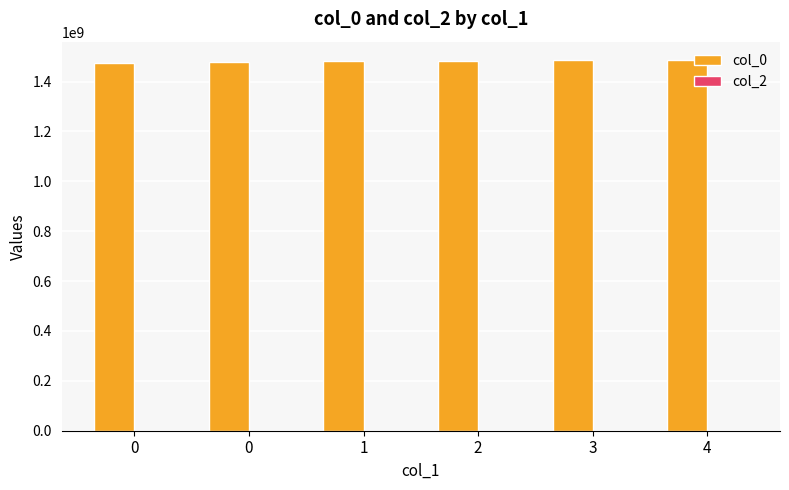

How many bars are there in total?

6